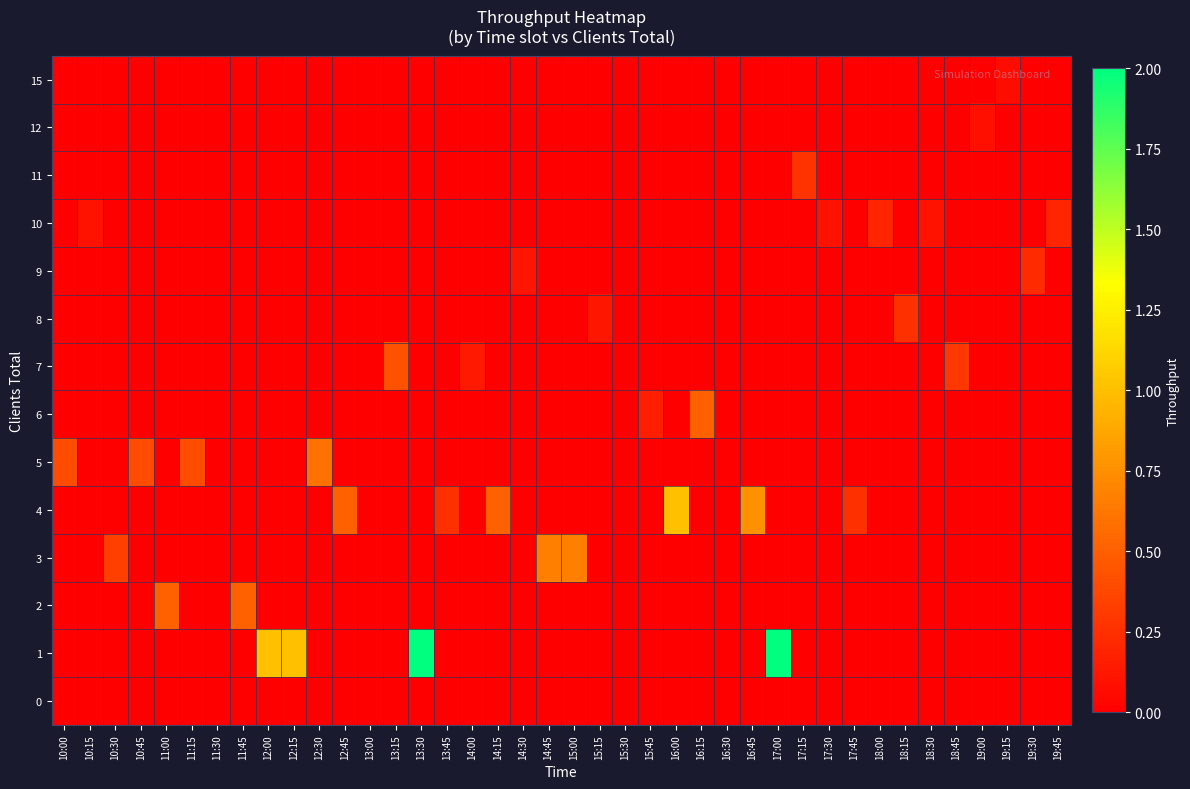

What is the total value across all series at 15:00?

0.7